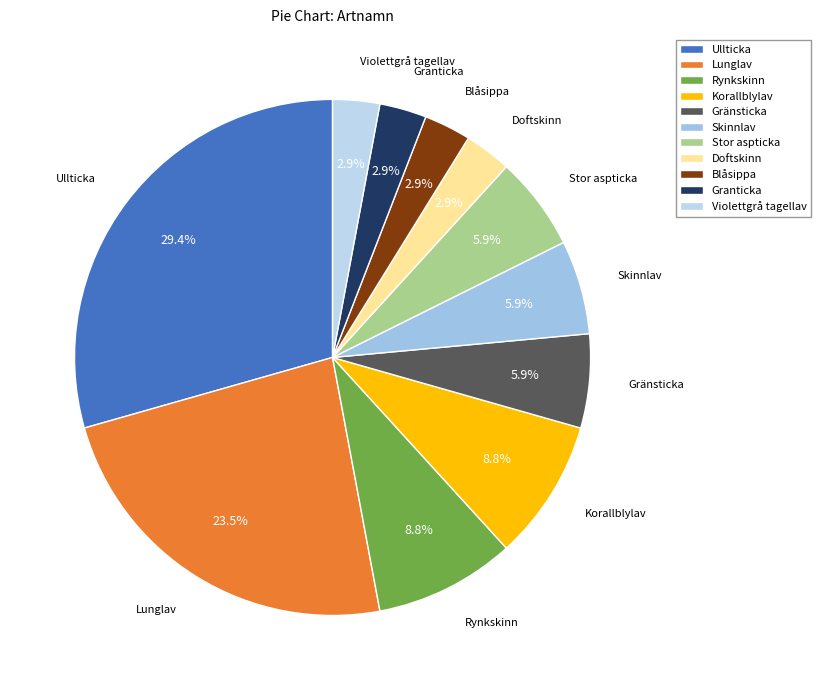

To the nearest percent, what portion does Ullticka represent?

29%